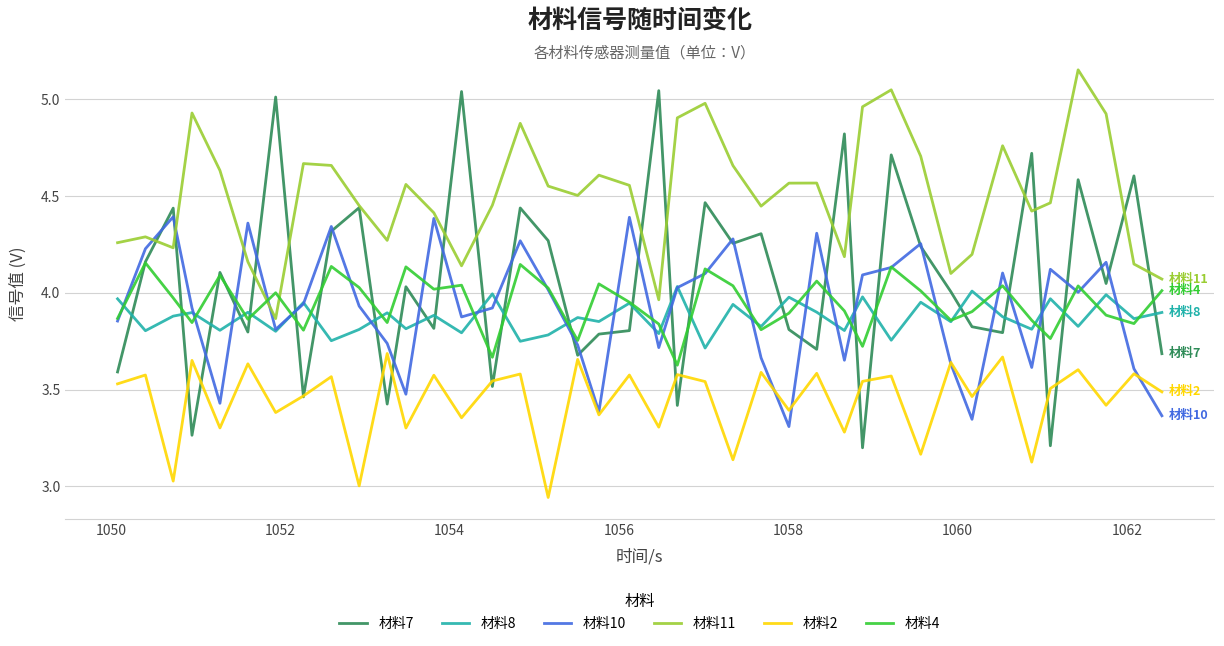

Which series has the largest total across all categories?

材料11